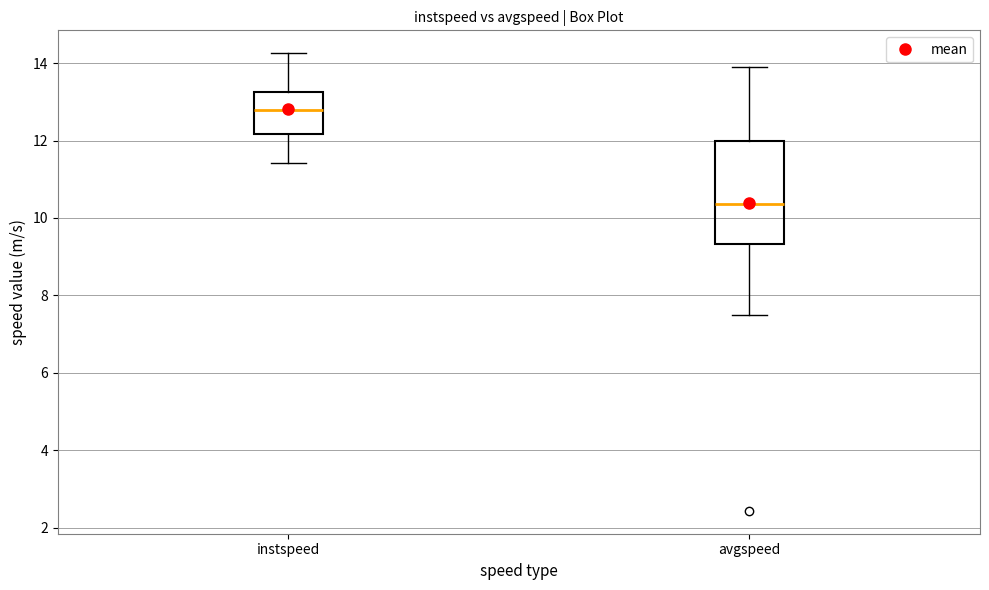

Where is the lower edge of the box for avgspeed on the y-axis? The values are not printed on the chart, so give them approximately, as read against the axis.

9.4